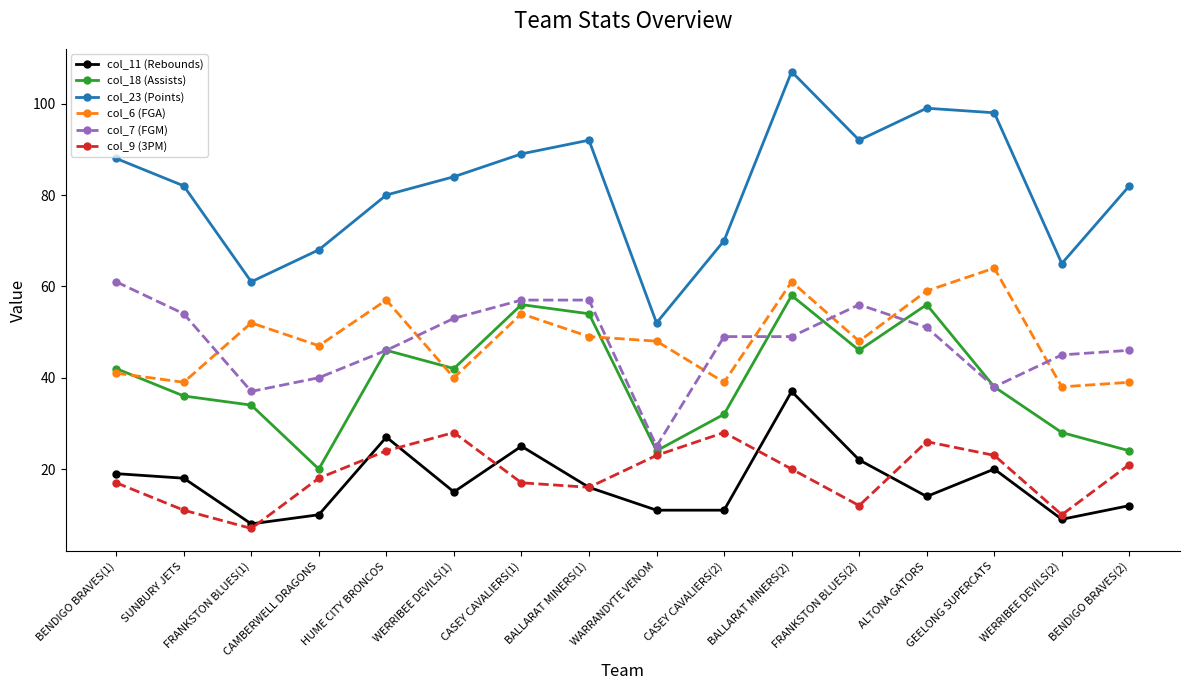

True or false: col_9 (3PM) has more than 2 points higher than both neighbors.

True